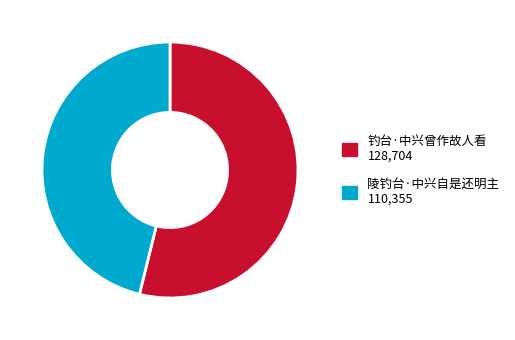

Combined, do 钓台·中兴曾作故人看 and 陵钓台·中兴自是还明主 account for over 50%?

Yes